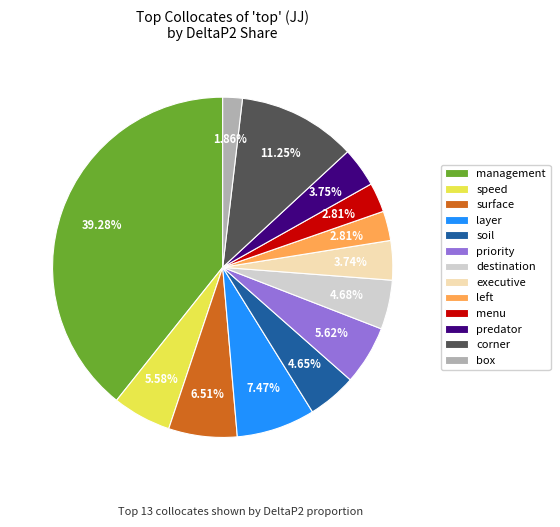

The speed slice represents 1% of the pie. True or false?

False